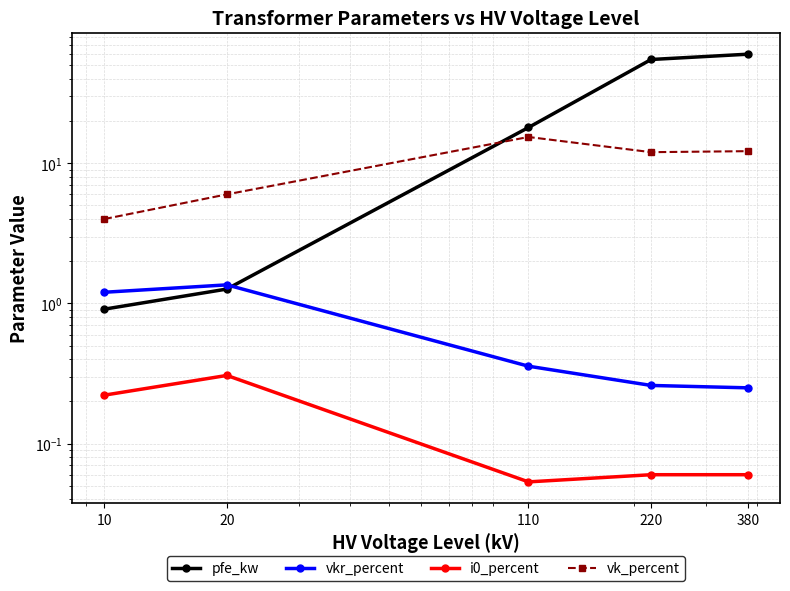

Does the chart have visible grid lines?

Yes